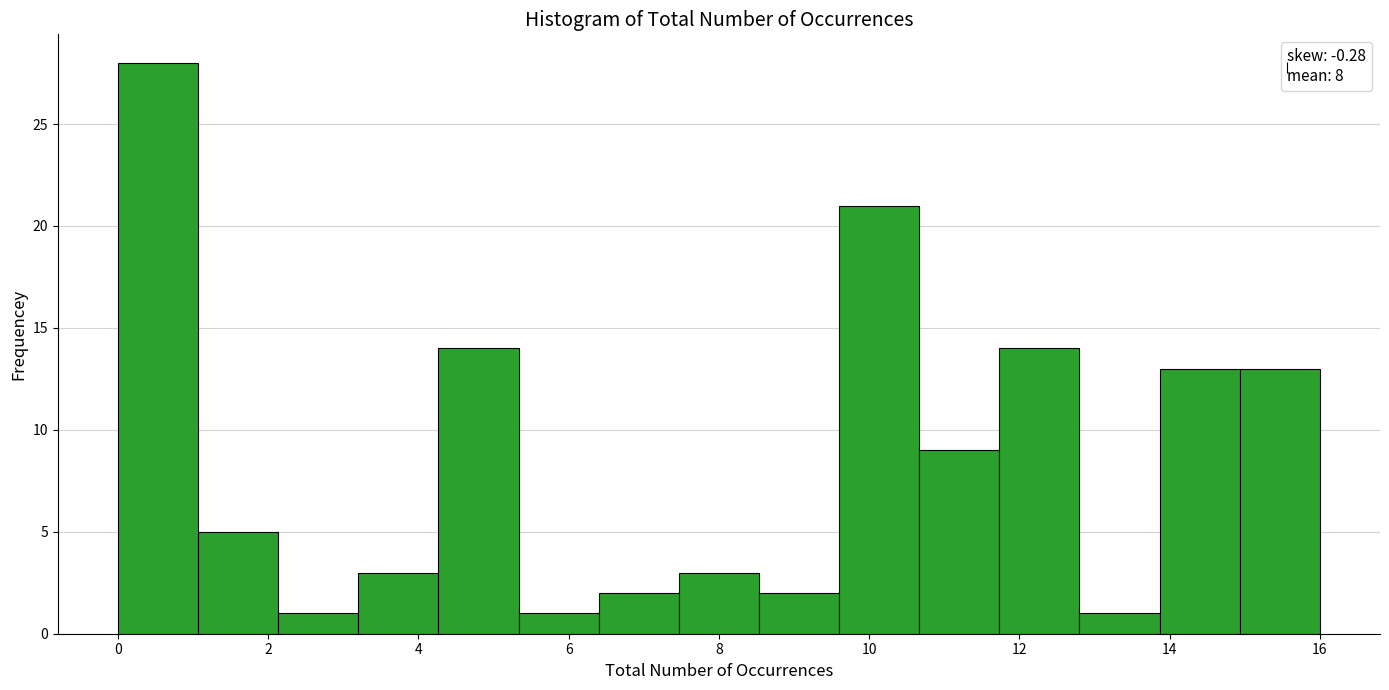

What is the height of the bar covering 0.0 to 1.0 on the x-axis? Neither the bar edges nor the heights are printed on the chart, so give them approximately, as read against the axes.

28